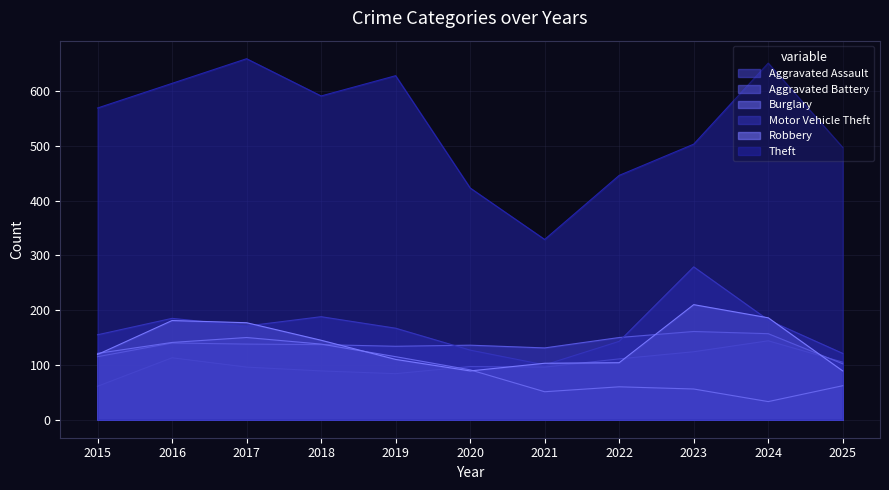

Does the chart display data point markers on the line(s)?

No